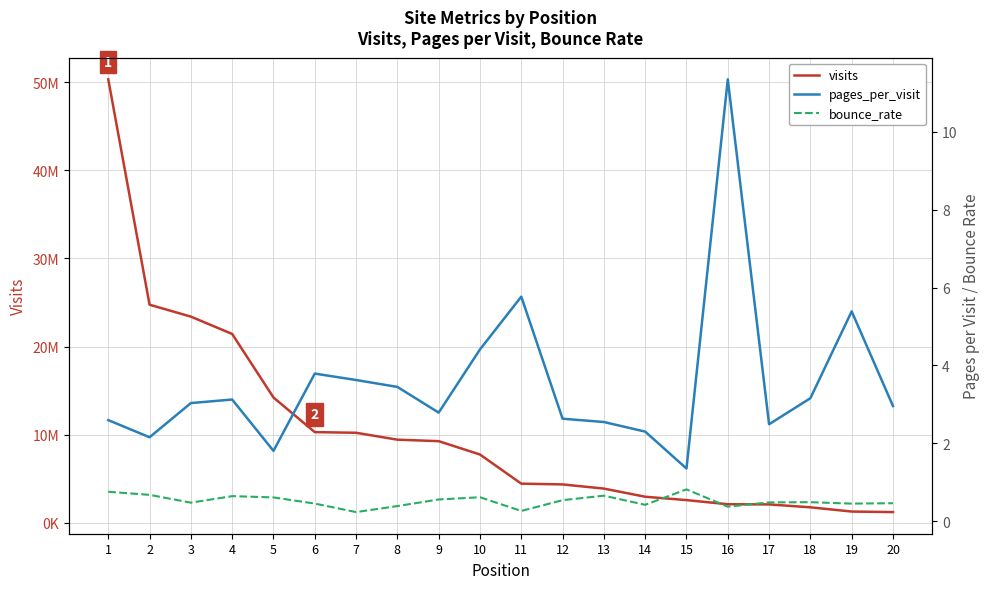

At which label does pages_per_visit first exceed 3?

3